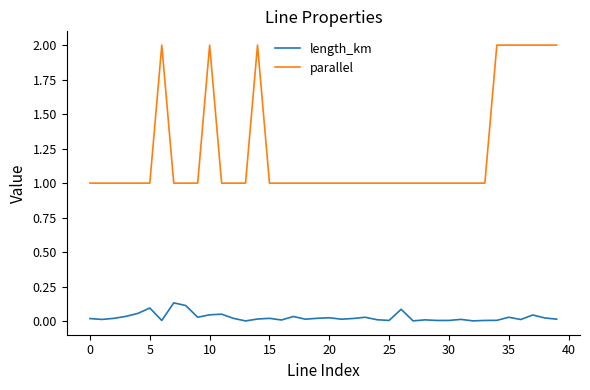

True or false: parallel and length_km cross at least once.

False